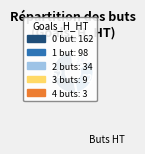

Is there any slice that represents more than half of the pie?

Yes